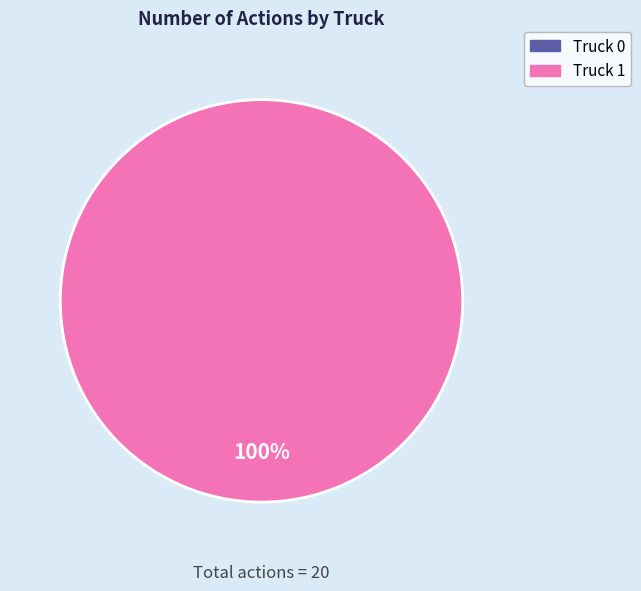

Is there a majority slice in this chart?

Yes